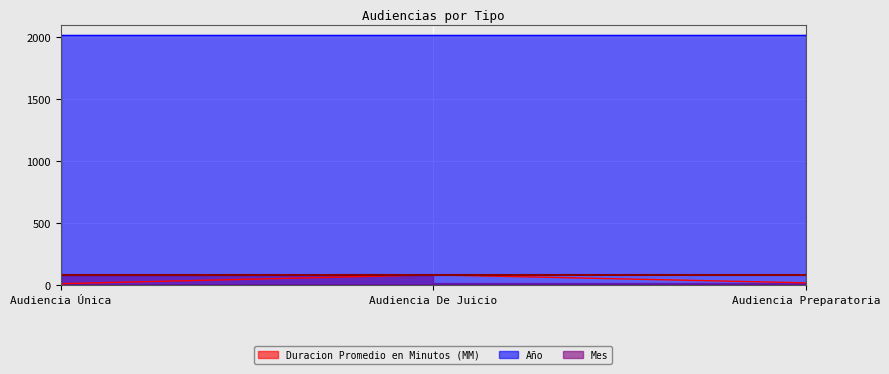

Is it true that Duracion Promedio en Minutos (MM) equals 85 at Audiencia De Juicio?

True